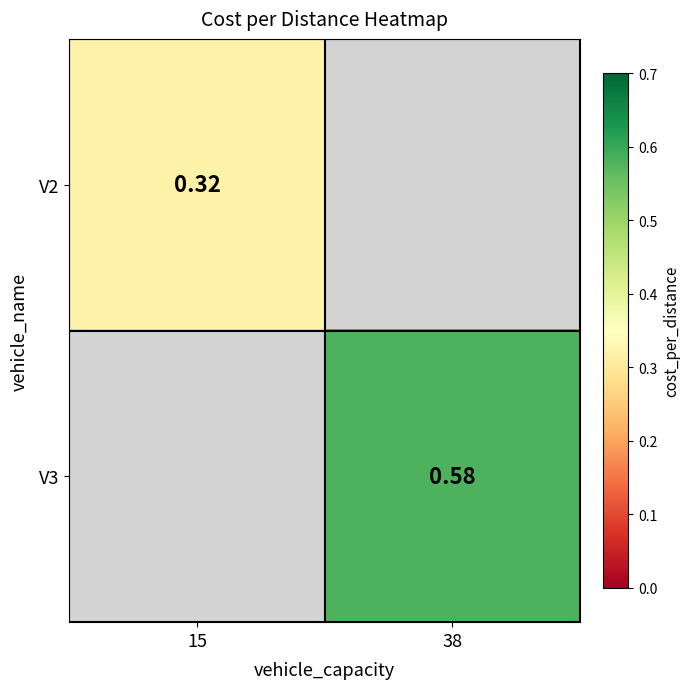

Which category has the lowest value in the V2 series?

15